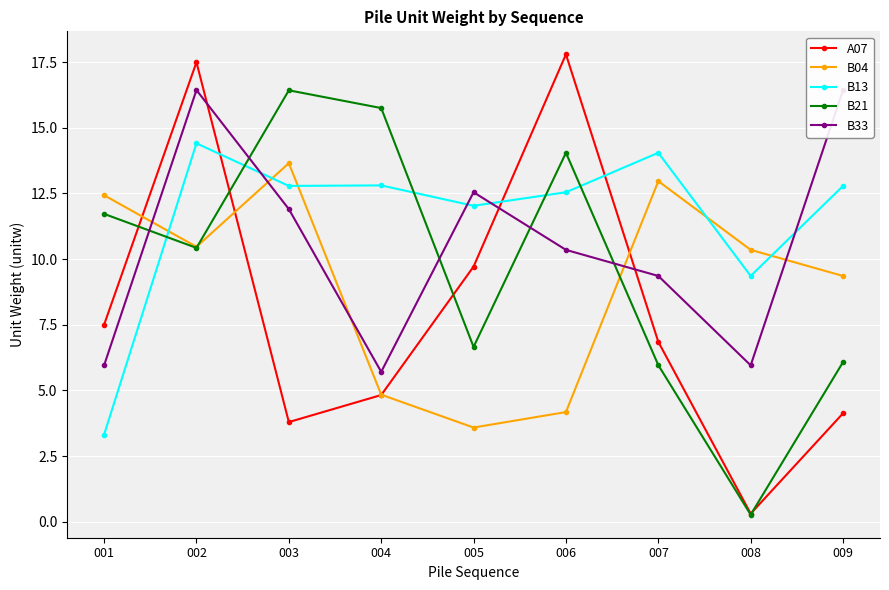

Rank the series at 002 from highest to lowest value.

A07, B33, B13, B04, B21